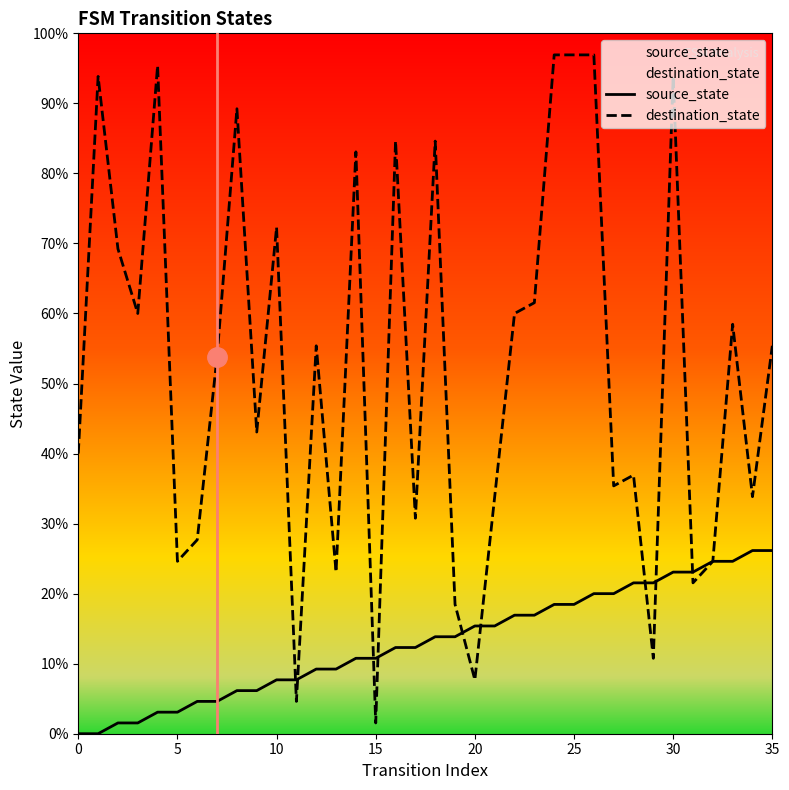

Between 18 and 25, which is larger?

25